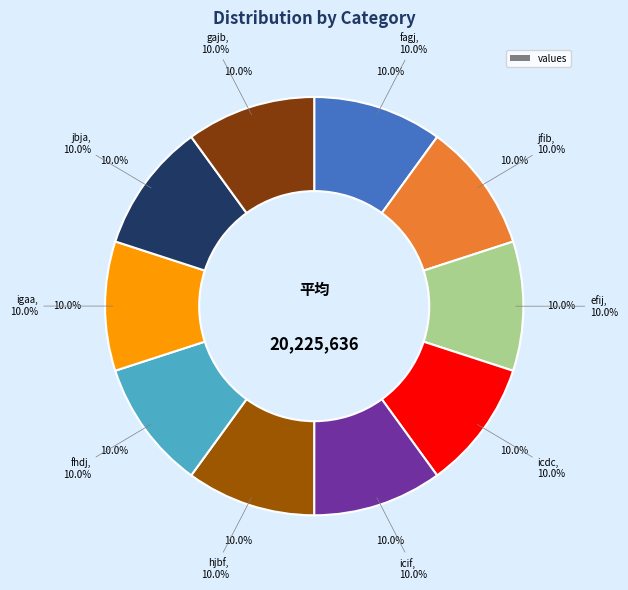

Does any single category account for the majority?

No